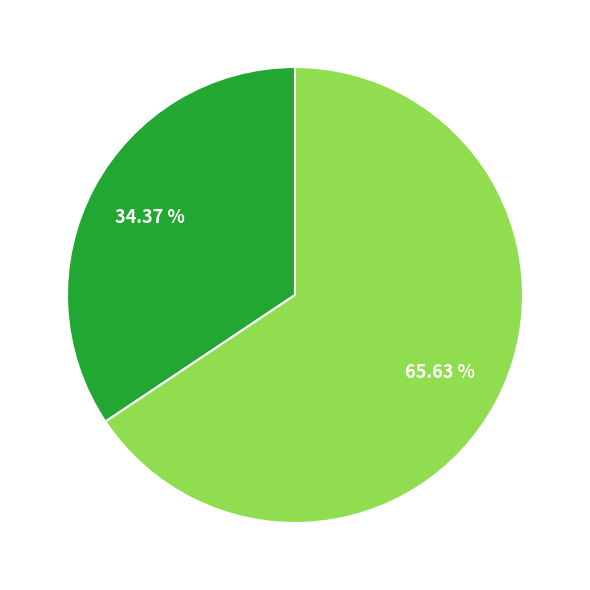

Does any single category account for the majority?

Yes